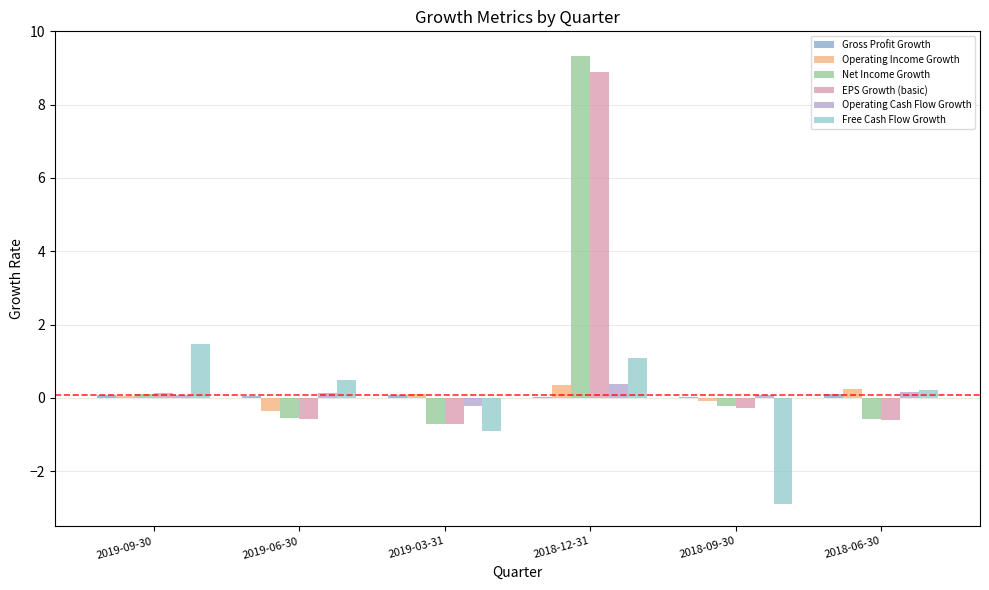

At which category is the sum across all series the highest?

2018-12-31